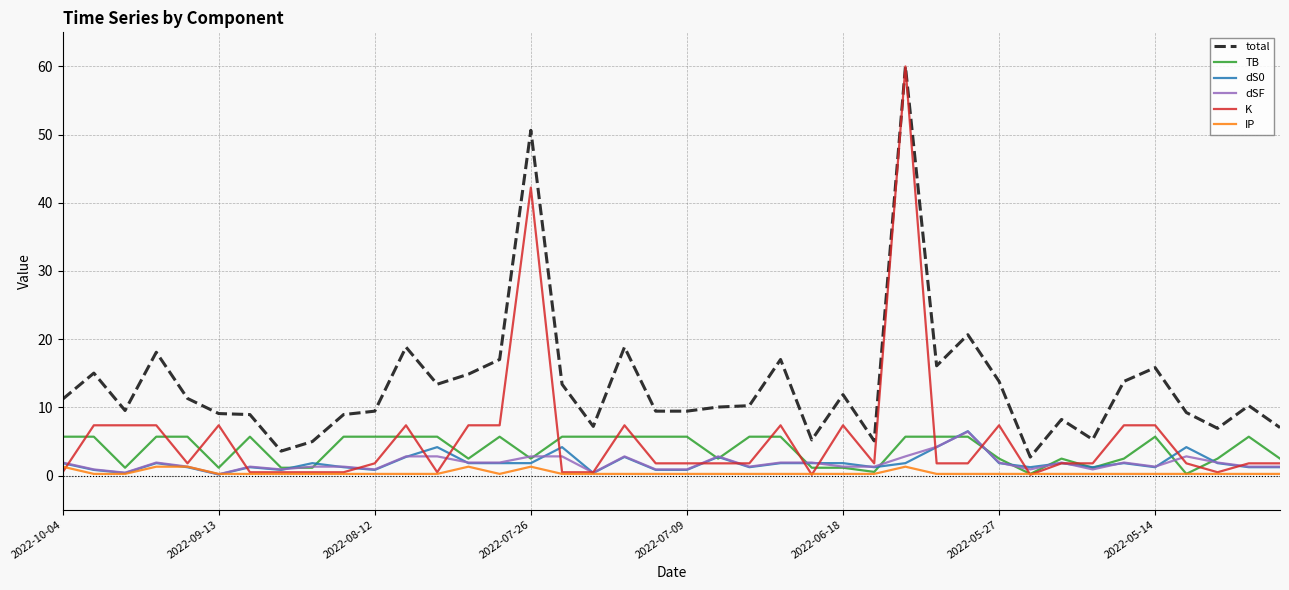

Which series has the largest total across all categories?

total